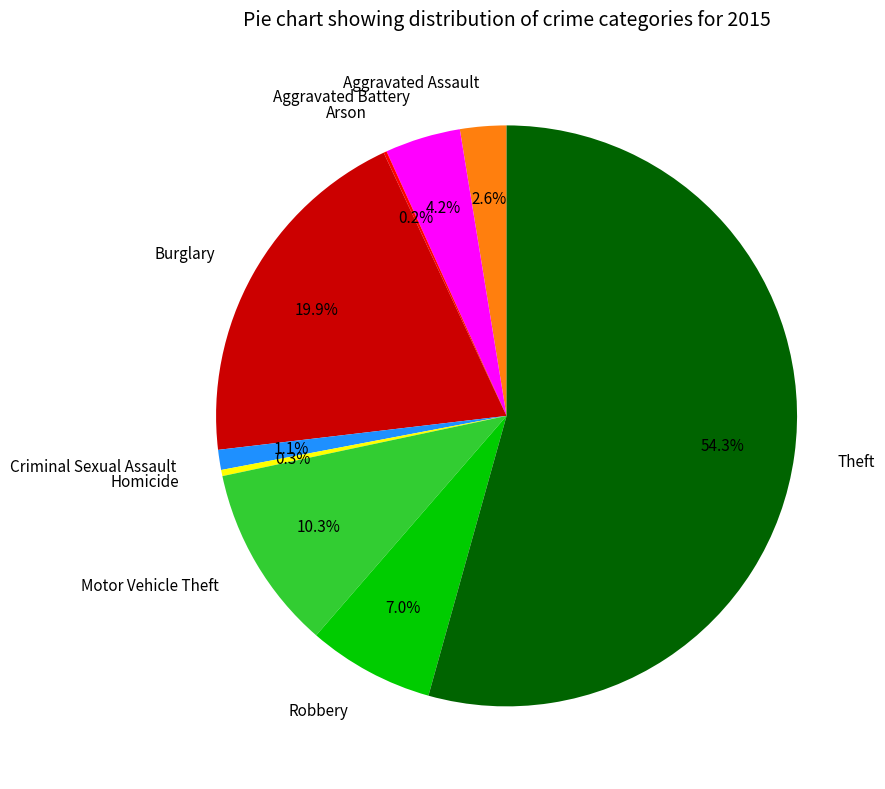

Between Criminal Sexual Assault and Theft, which is larger?

Theft